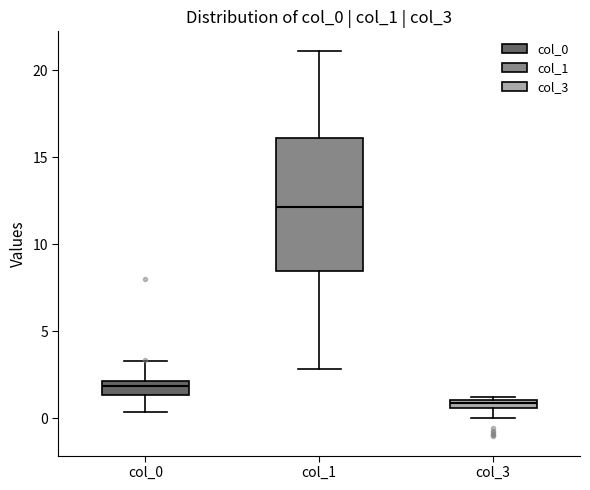

Comparing the boxes themselves (not the whiskers), which one is the tallest?

col_1